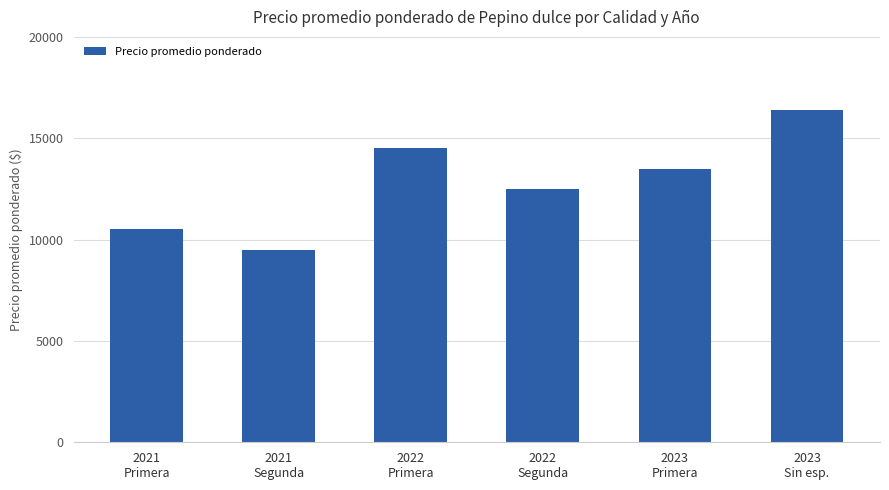

What is the change in value from 2021
Primera to 2022
Segunda?

+2000